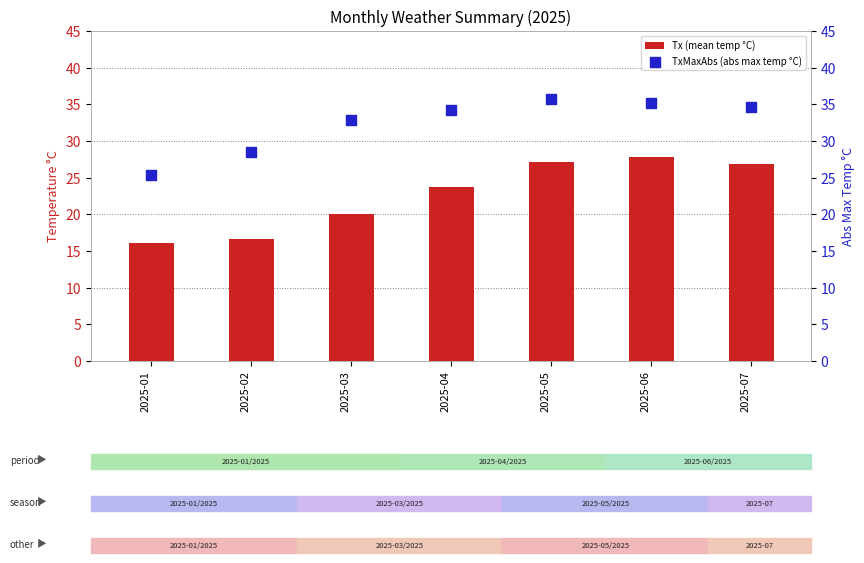

Which series has the largest total across all categories?

TxMaxAbs (abs max temp °C)